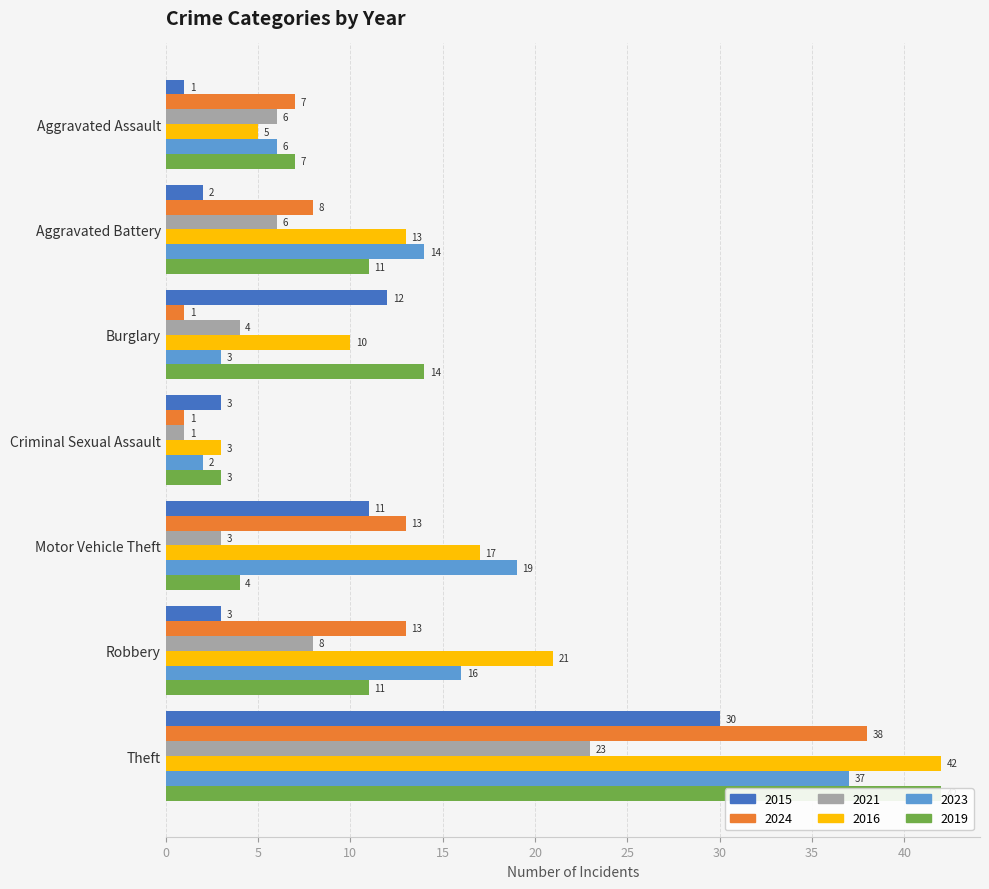

True or false: 2019 has a value of 19 at Burglary.

False